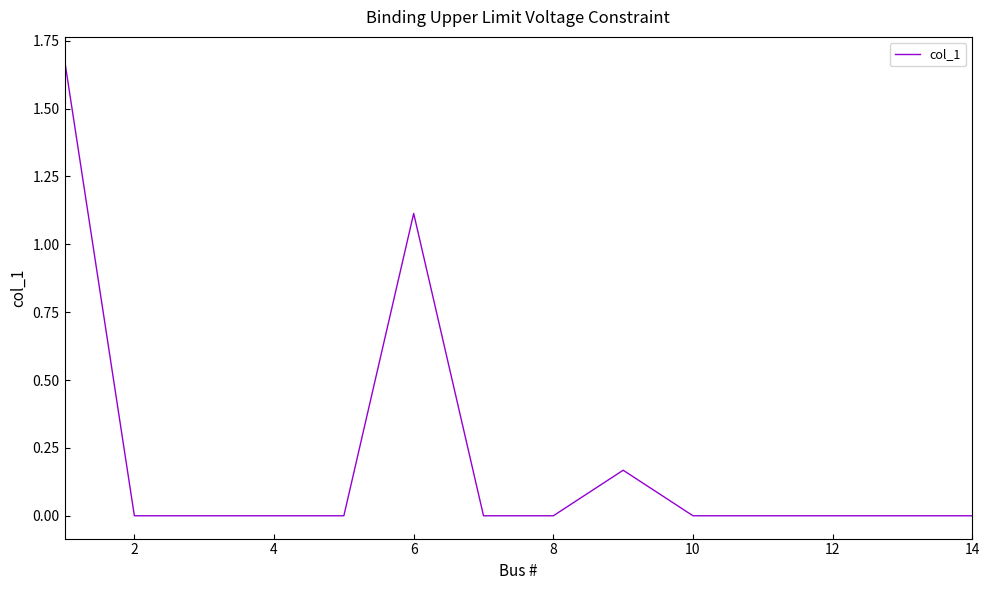

What is the greatest value displayed?

1.7